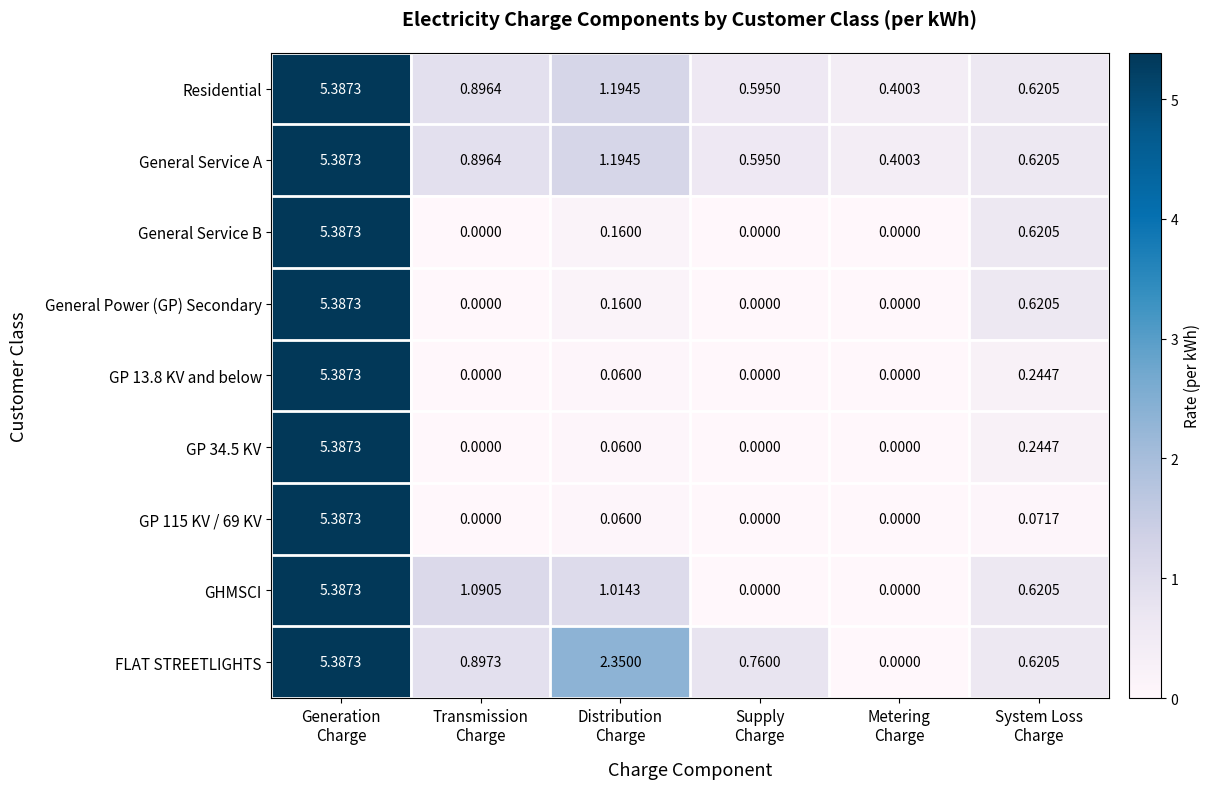

Which series has the largest total across all categories?

FLAT STREETLIGHTS